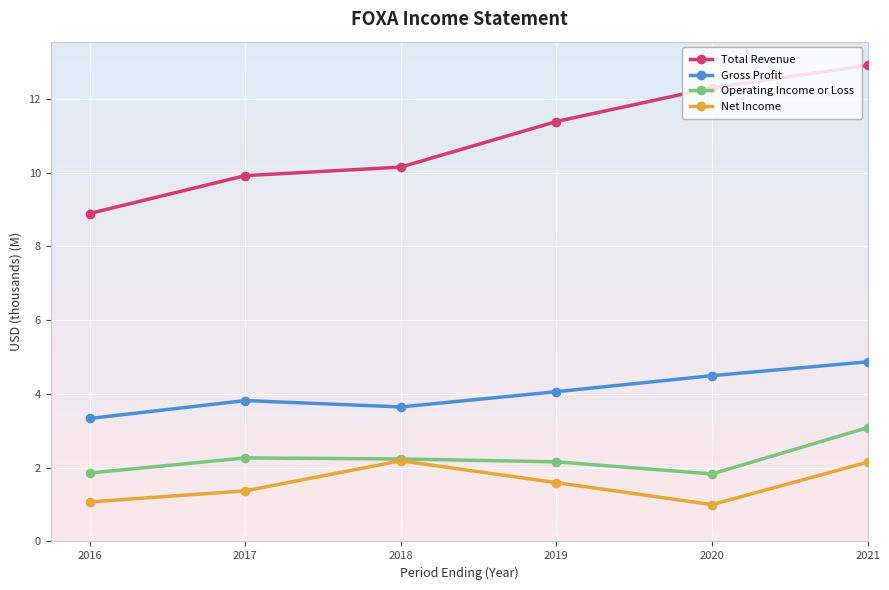

What is the difference between the maximum and minimum values in the Net Income series?

1.2